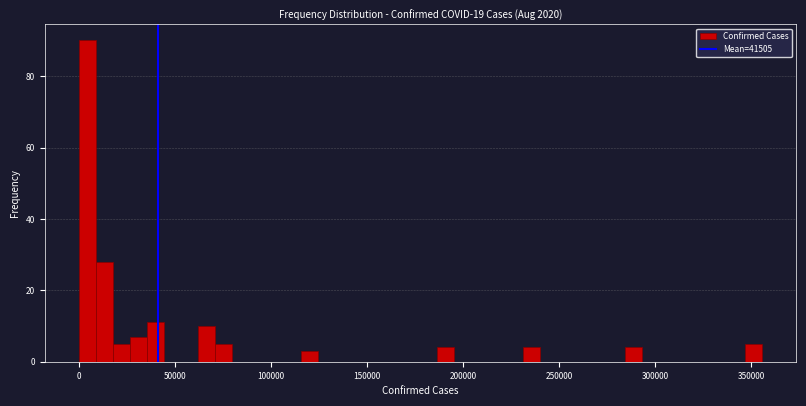

Read against the x-axis, roughly where is the centre of the tallest bar?

5000